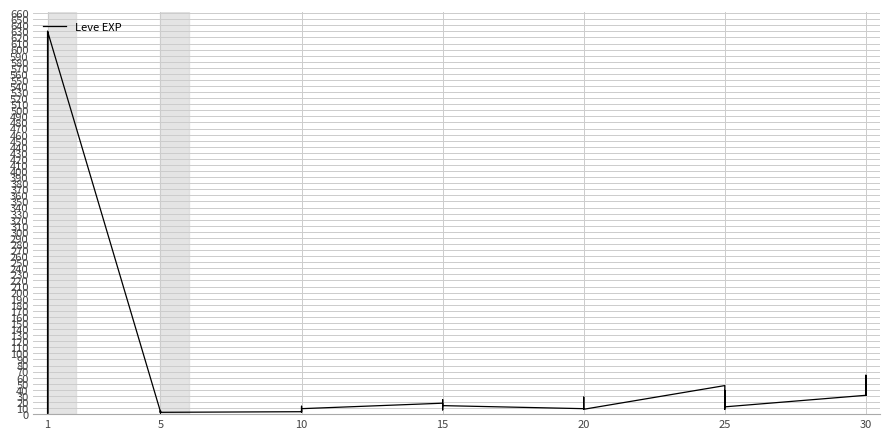

Is this an area chart (filled region under the line)?

No